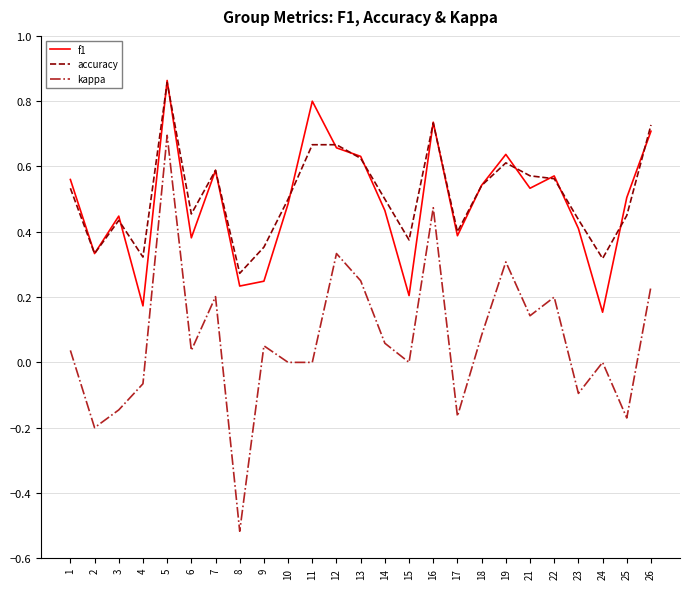

At which category is the sum across all series the highest?

5